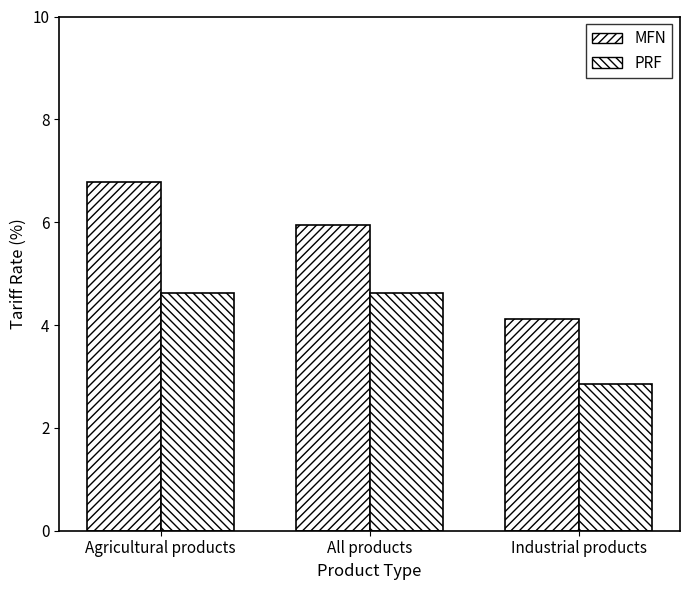

The value of MFN at All products is 8.7. True or false?

False